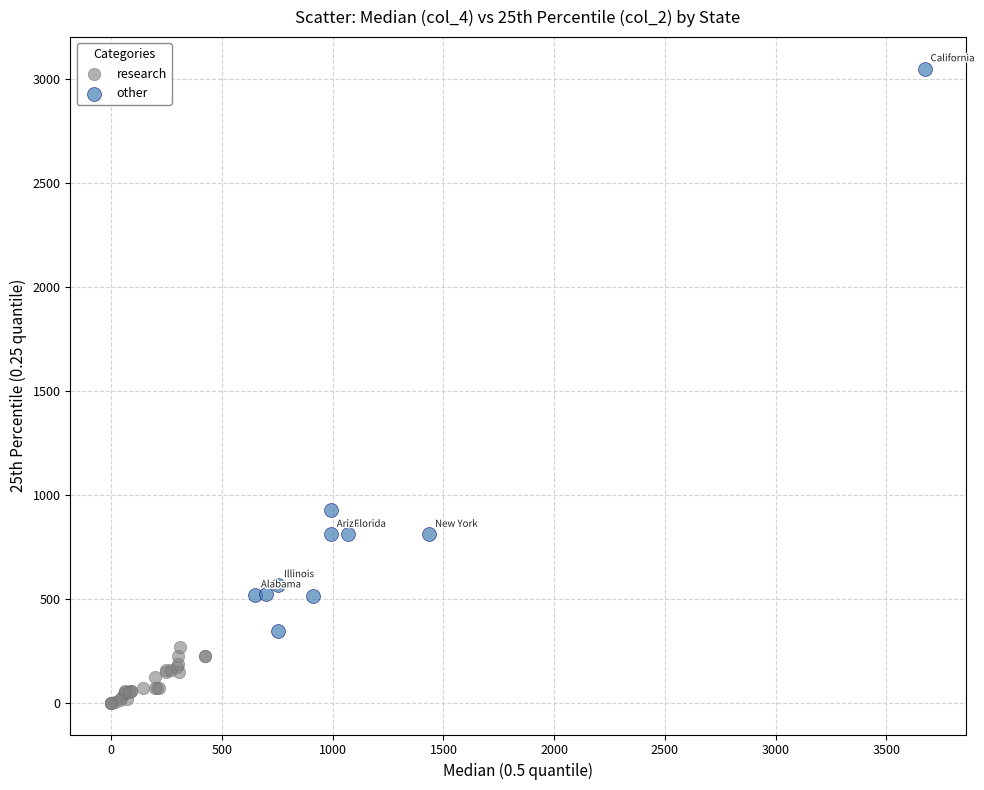

Which series contains the lowest Y value?

research